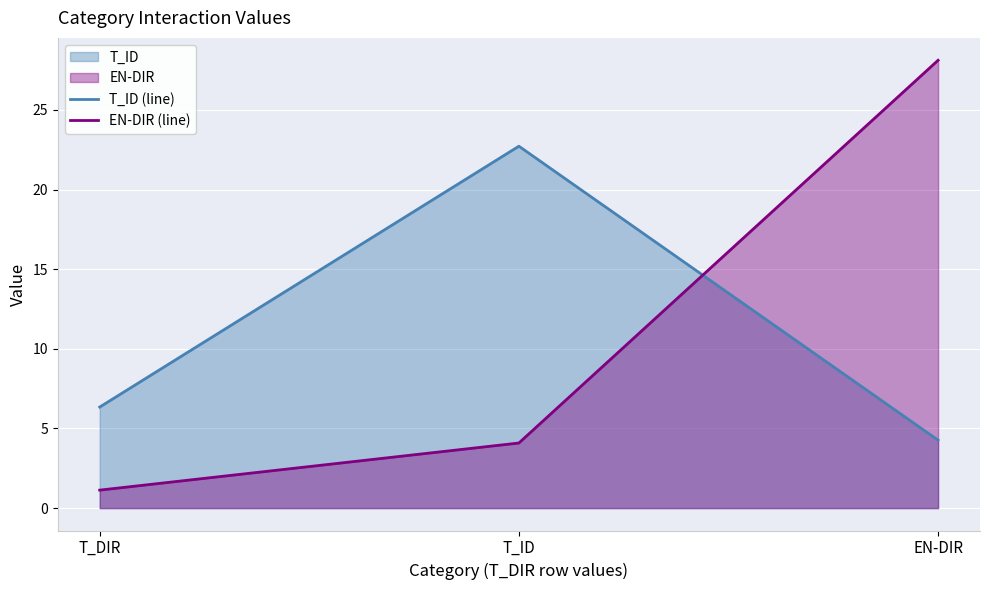

The value of T_ID (line) at T_ID is 30.3. True or false?

False